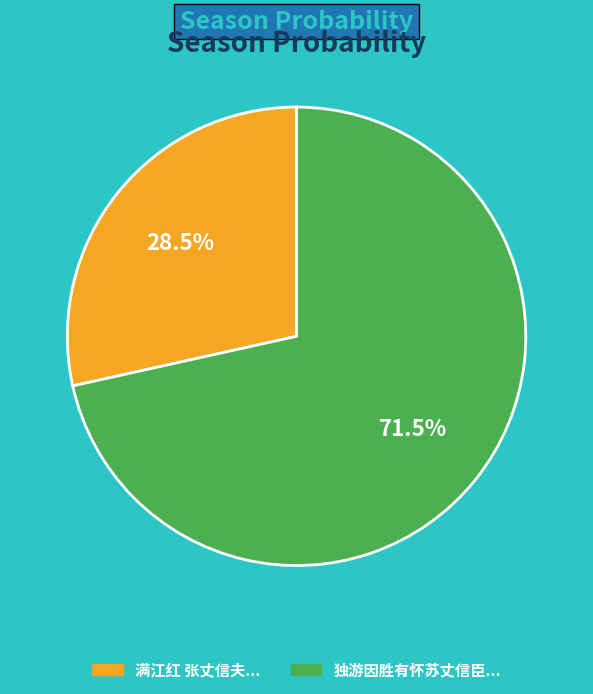

Is there a majority slice in this chart?

Yes